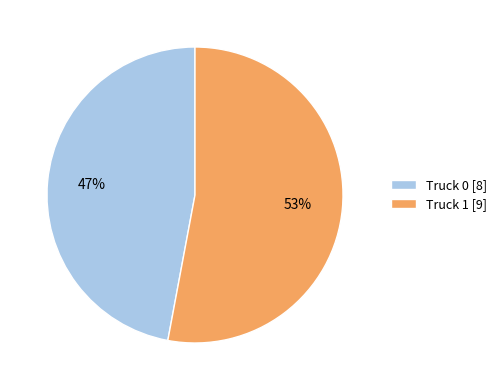

True or false: Truck 0 accounts for 47% of the total.

True